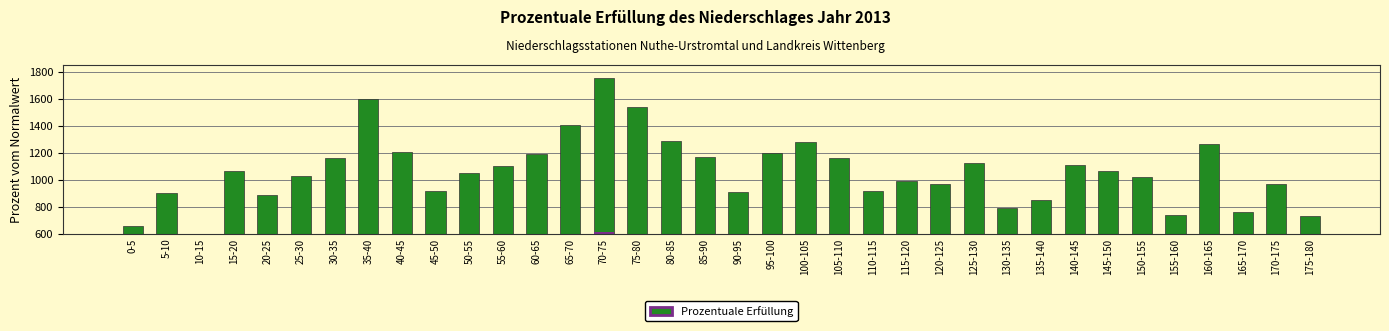

The value at 105-110 is 1157.4. True or false?

True